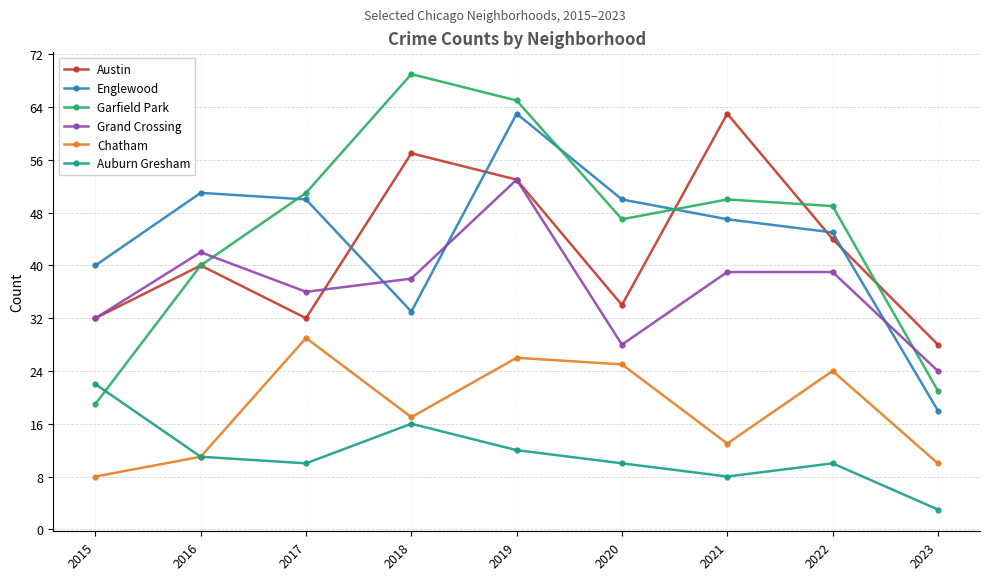

Which series has the widest spread of values?

Garfield Park